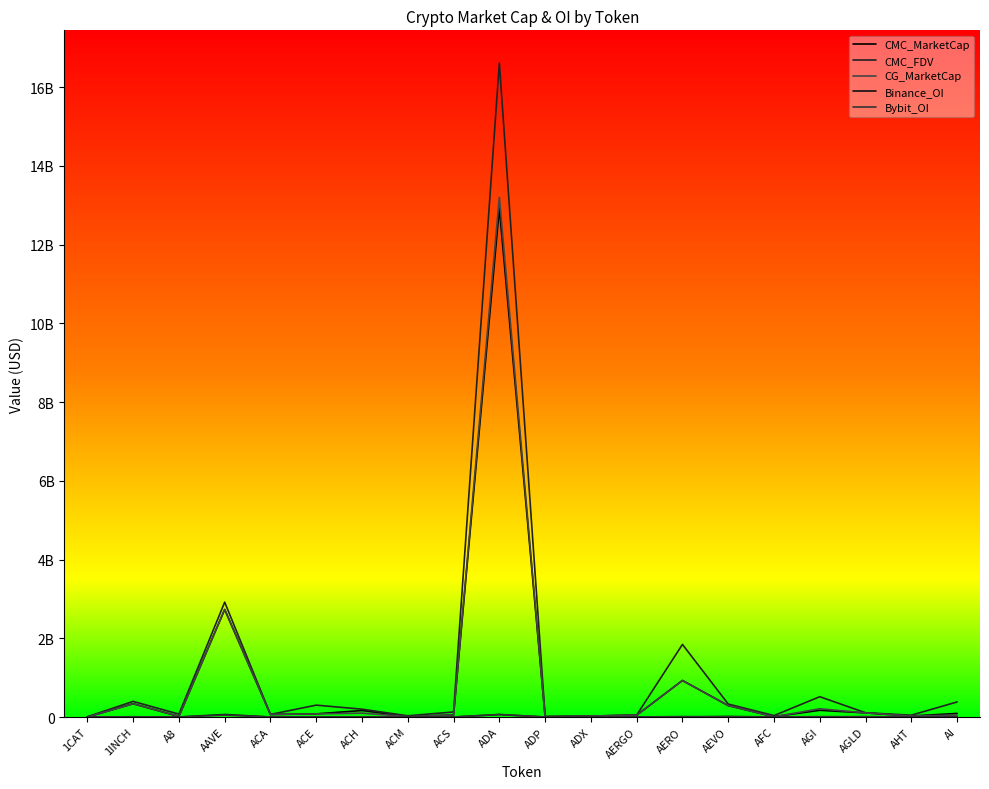

Reading left to right, list all the values displayed in this chart.

CMC_MarketCap: 0	337302132	15830778	2730111976	64810072	80076572	165222718	11490888	51933084	12919988776	5192506	24105961	46301705	928205911	290733951	9437242	170623104	104460825	25130625	91654838
CMC_FDV: 6836448	396271566	74322899	2917164944	65450347	301665302	198593988	31195666	128318847	16609994154	16861174	25102353	49786780	1843889481	329497960	36433199	515997357	108095537	46277416	382892273
CG_MarketCap: 0	336974971	15838148	2733187832	64867000	80134189	98189701	11499127	51943906	13199823285	5192506	24115564	45985256	925704077	290571970	5872514	209196207	104501353	25159430	49856164
Binance_OI: 0	6339678	0	64255982	0	4509645	3012466	0	0	62373374	0	0	1203877	0	14042404	0	0	8861320	0	5265597
Bybit_OI: 943377	5591793	593543	48674837	0	1203193	2629813	0	0	64219537	0	0	884837	11367523	5697251	0	9234687	6120083	0	1558964